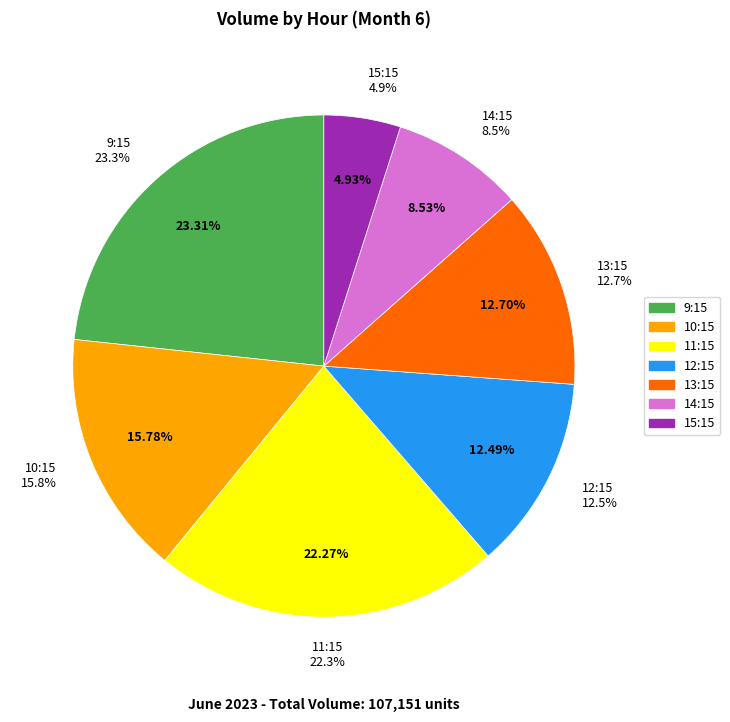

Does 8 account for over 50% of the chart?

No